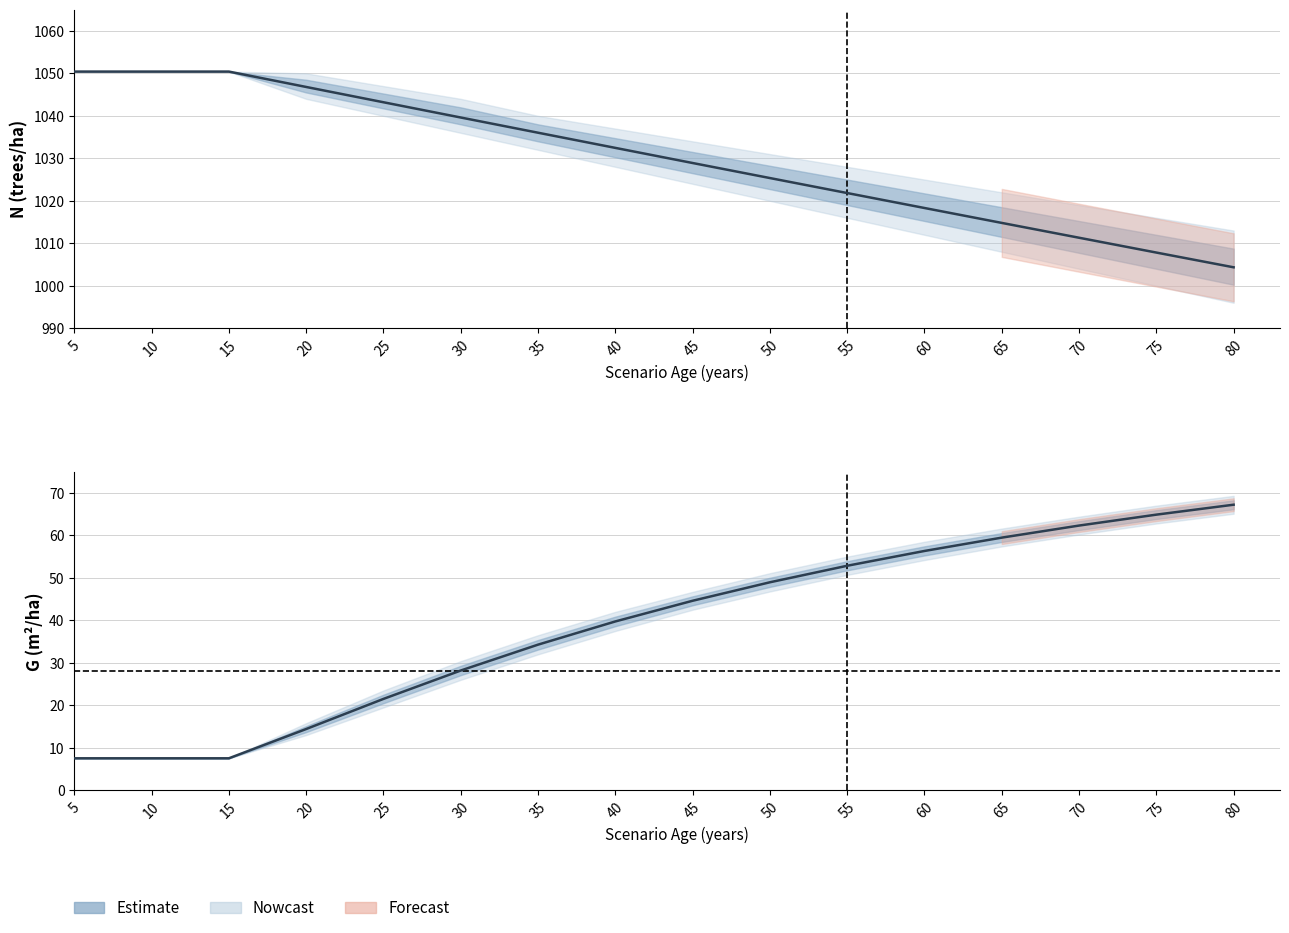

Which category has the lowest value in the N series?

80